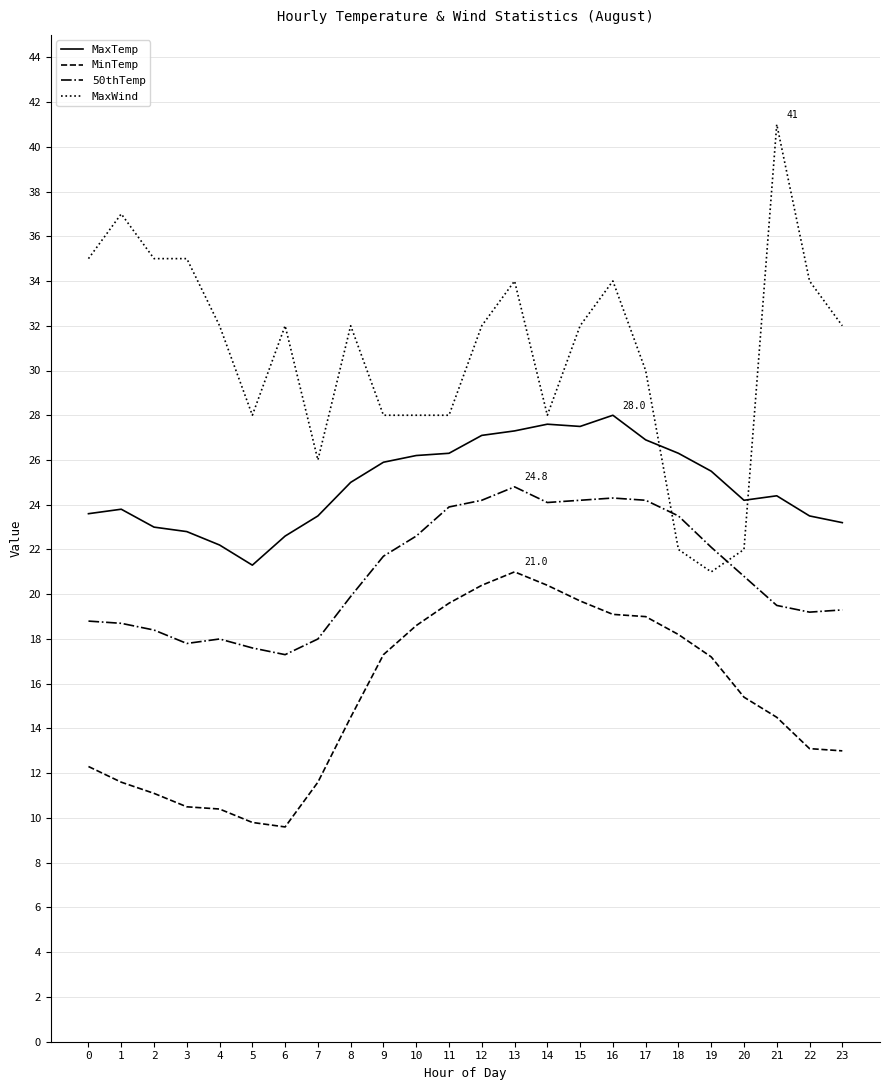

At which category does the chart reach its peak across all series?

21